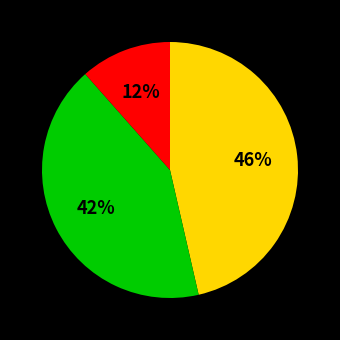

Does any single category account for the majority?

No